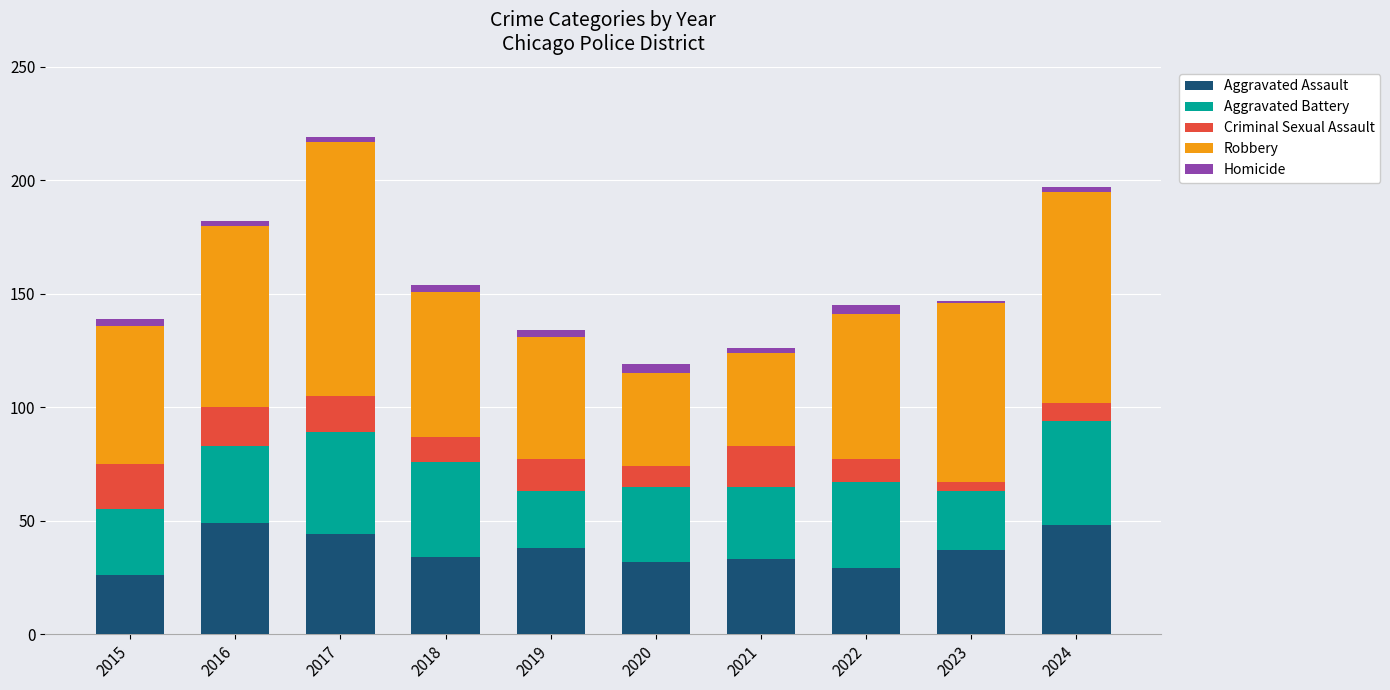

What is the sum of all Aggravated Assault values?

370